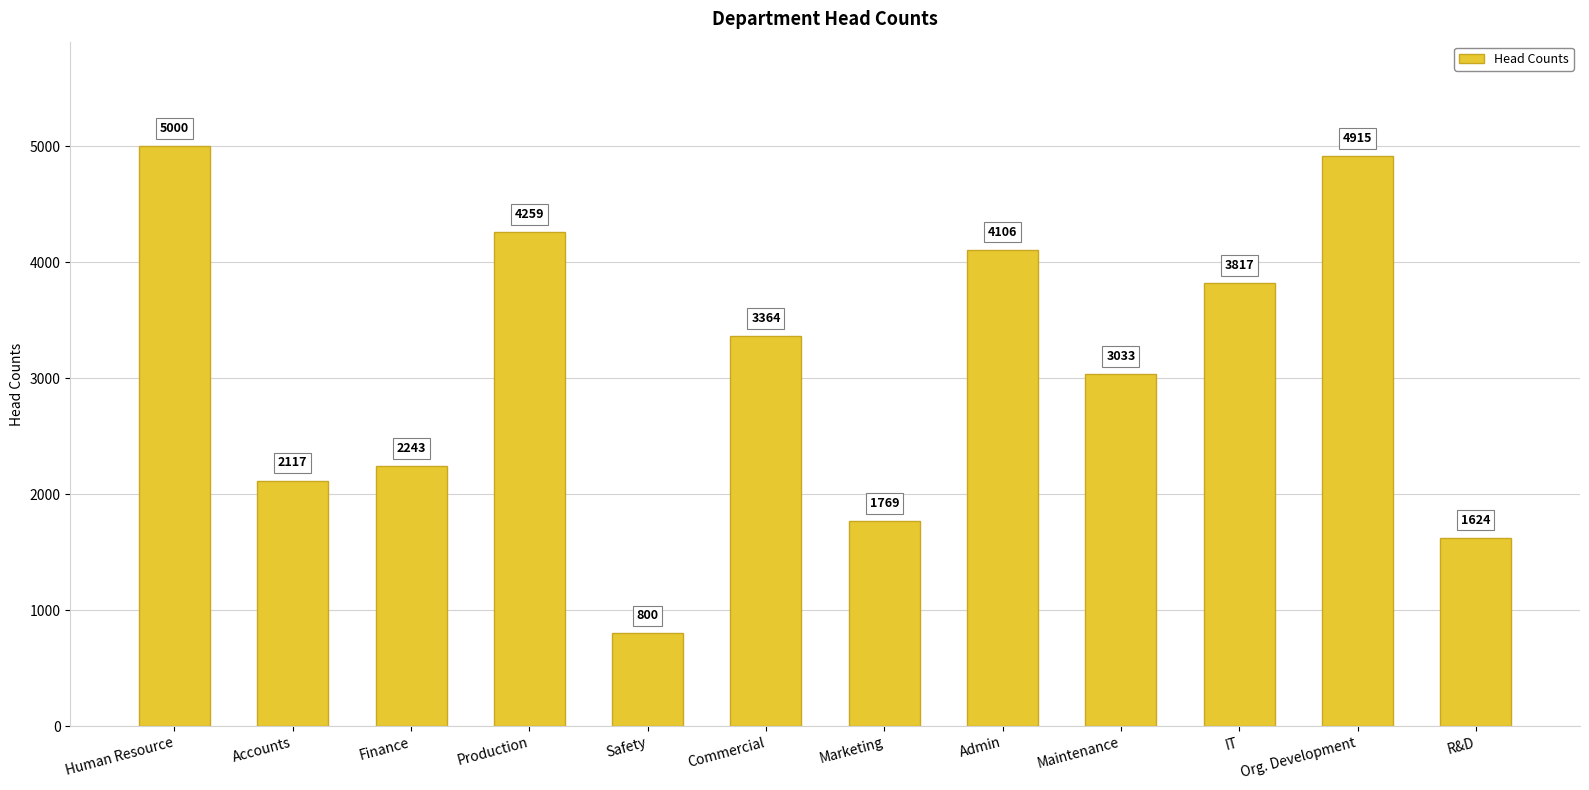

Reading left to right, extract all data points from this chart.

5000	2117	2243	4259	800	3364	1769	4106	3033	3817	4915	1624